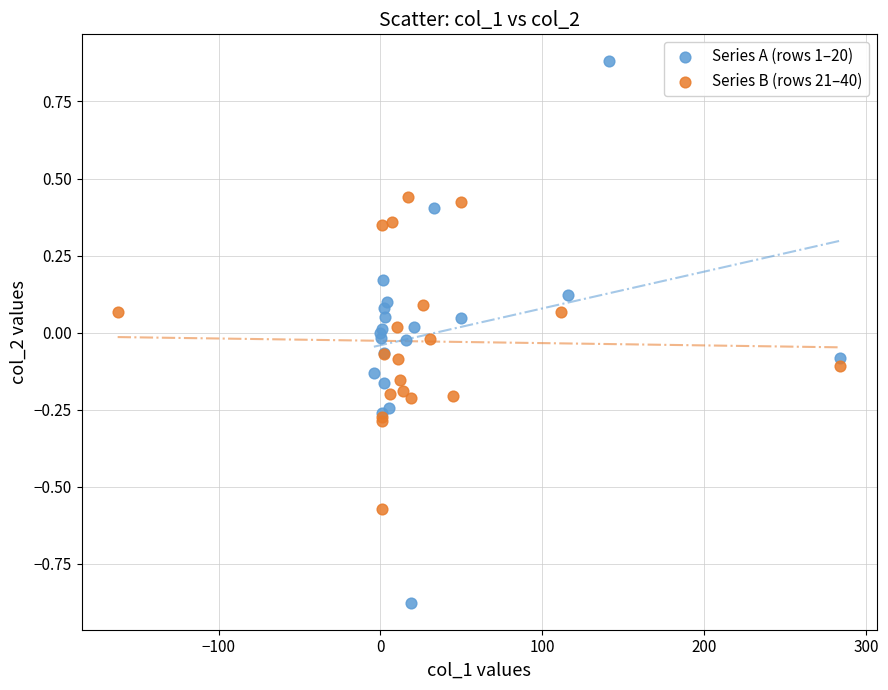

Which series contains the highest Y value?

Series A (rows 1–20)